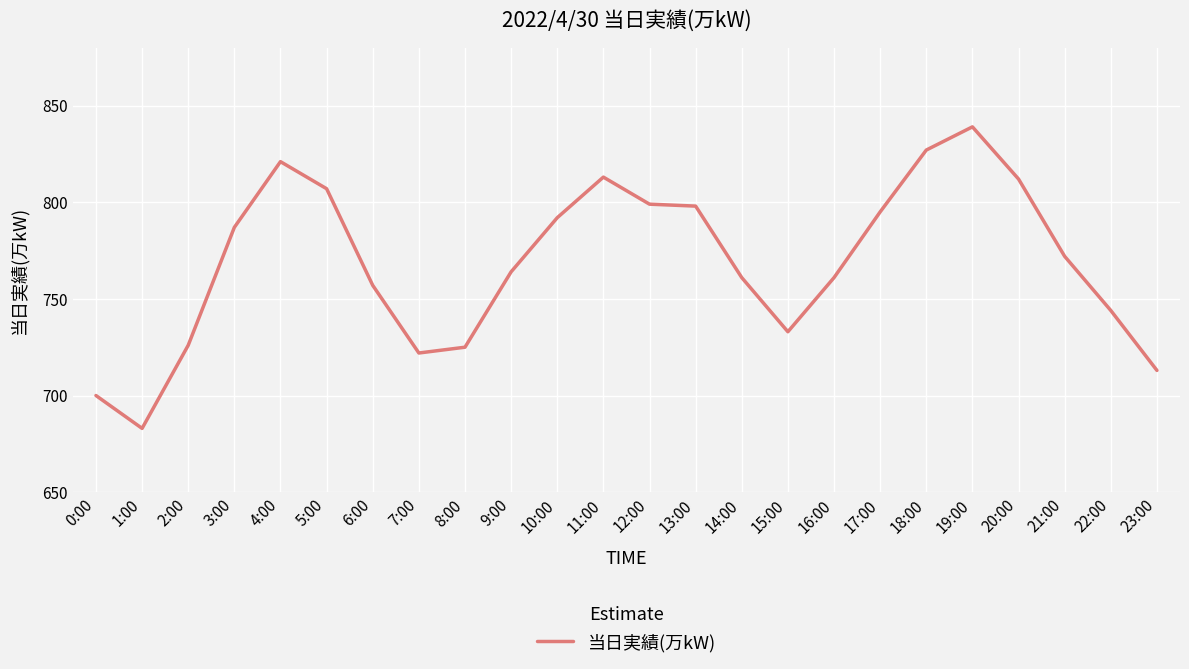

Is it true that the value at 23:00 is 236?

False